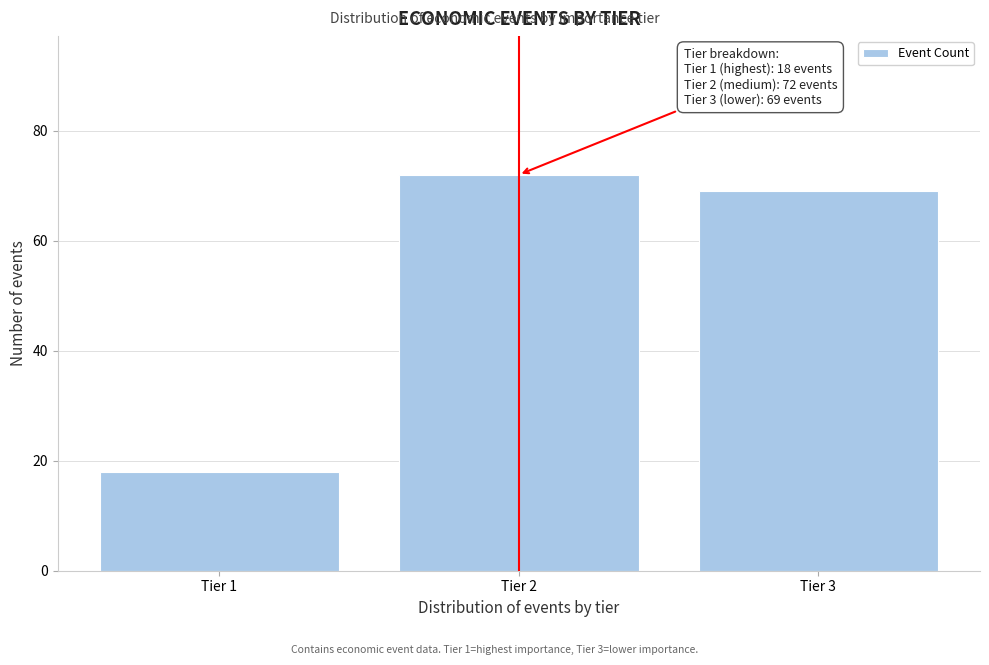

Reading left to right, list all the values displayed in this chart.

Tier 1=18	Tier 2=72	Tier 3=69